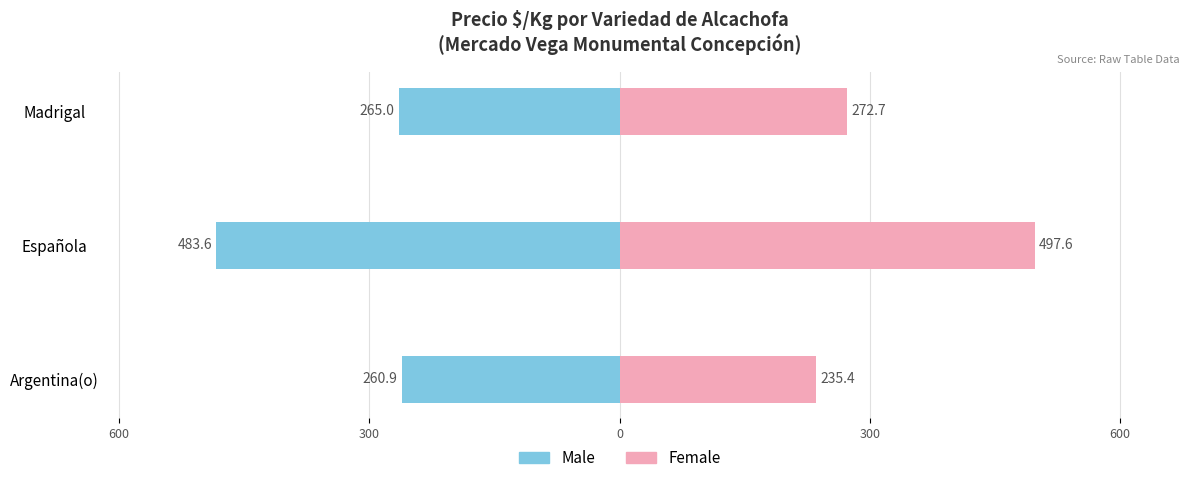

What is the value of the Female (Precio $/Kg) bar at the 1st from the left?

235.4